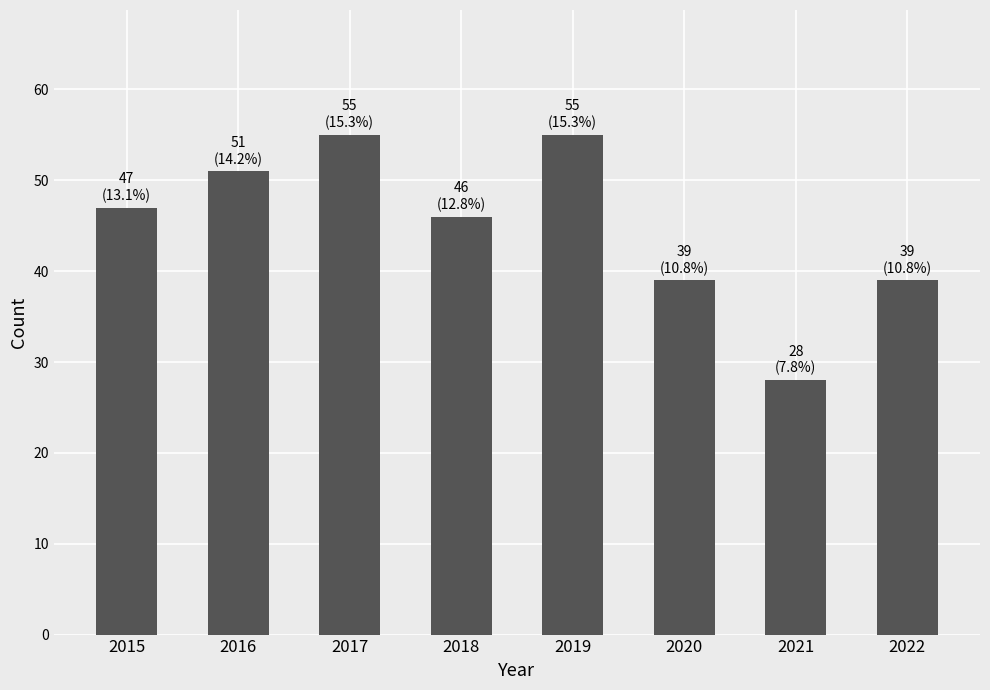

What is the difference between the maximum and minimum values?

27